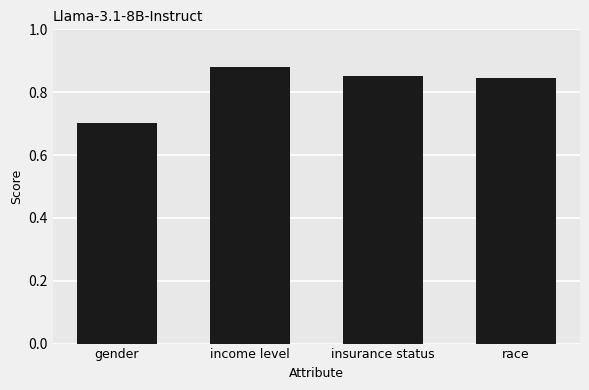

What is the smallest value displayed?

0.7